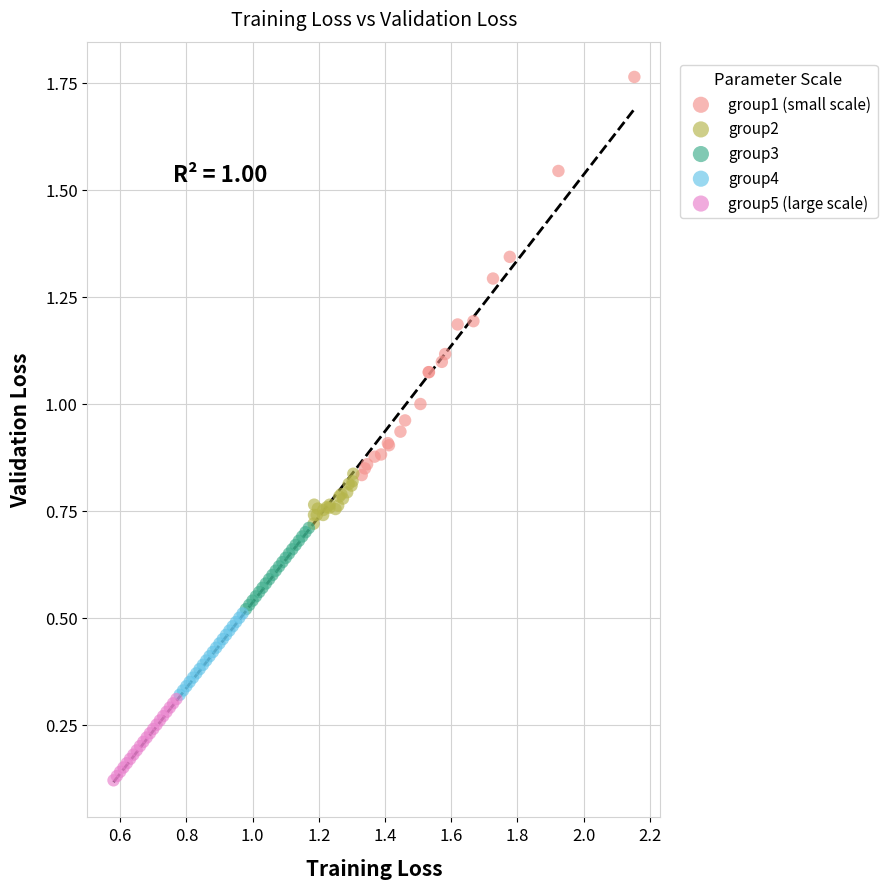

Which series reaches the maximum Y coordinate?

group1 (small scale)